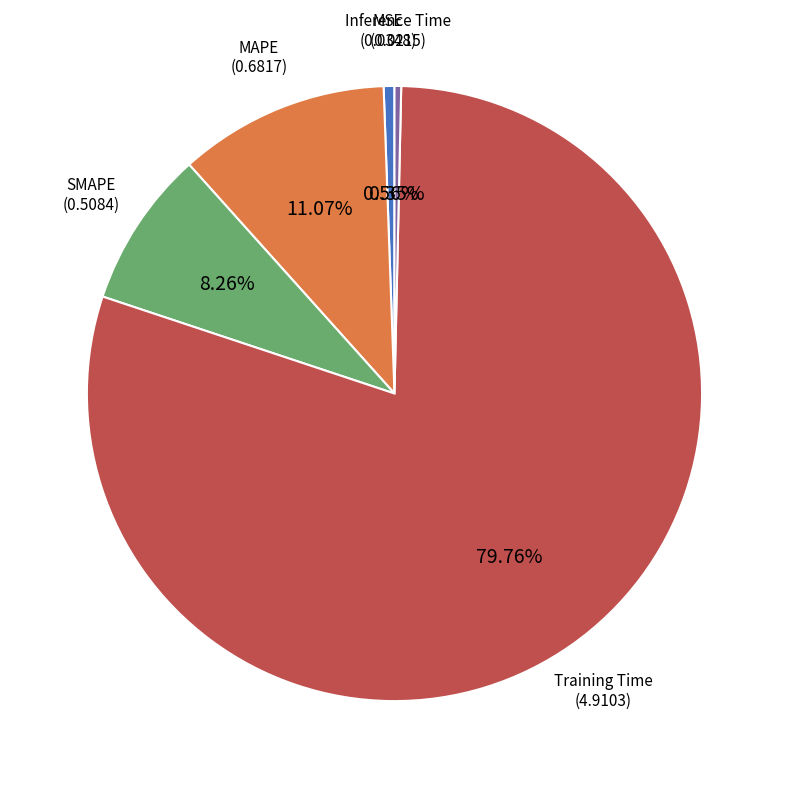

To the nearest percent, what percentage of the pie is MSE?

1%